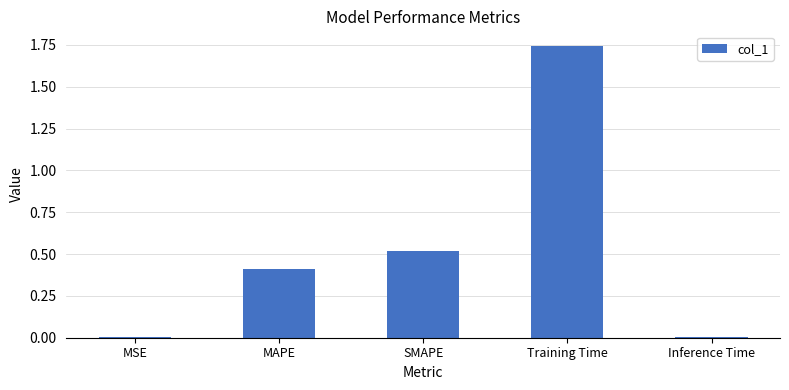

What is the change in value from MAPE to Training Time?

+1.3